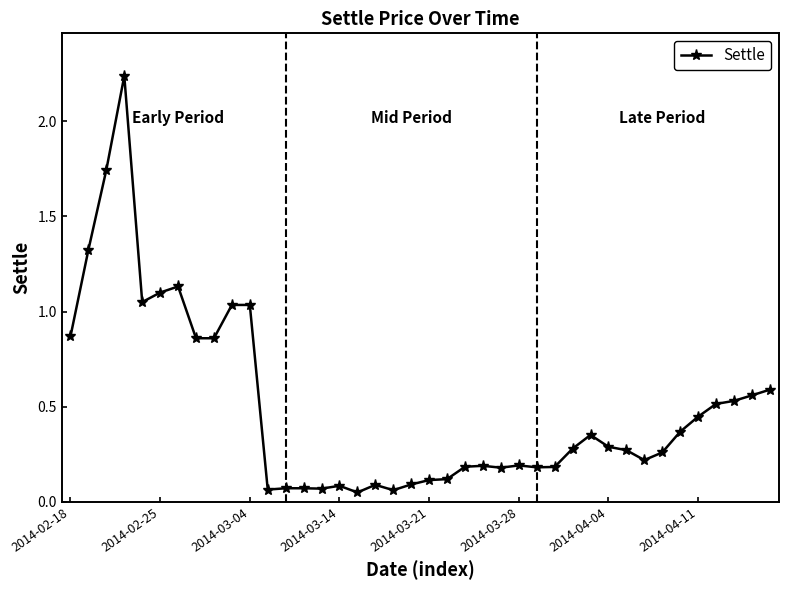

True or false: the data has more than 1 interior local peaks.

True